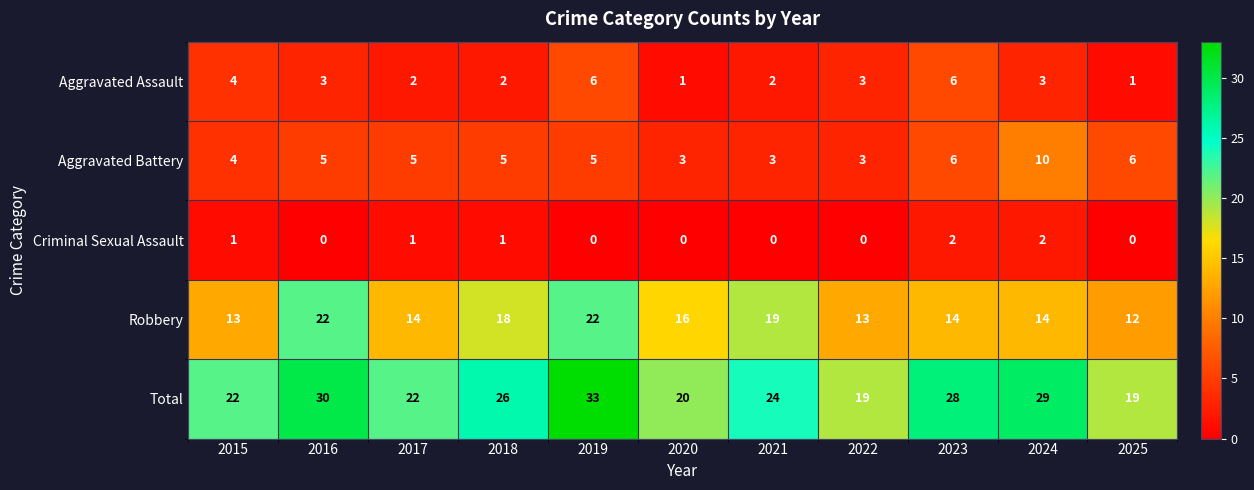

Count the Robbery values in the range 13 to 19.

8